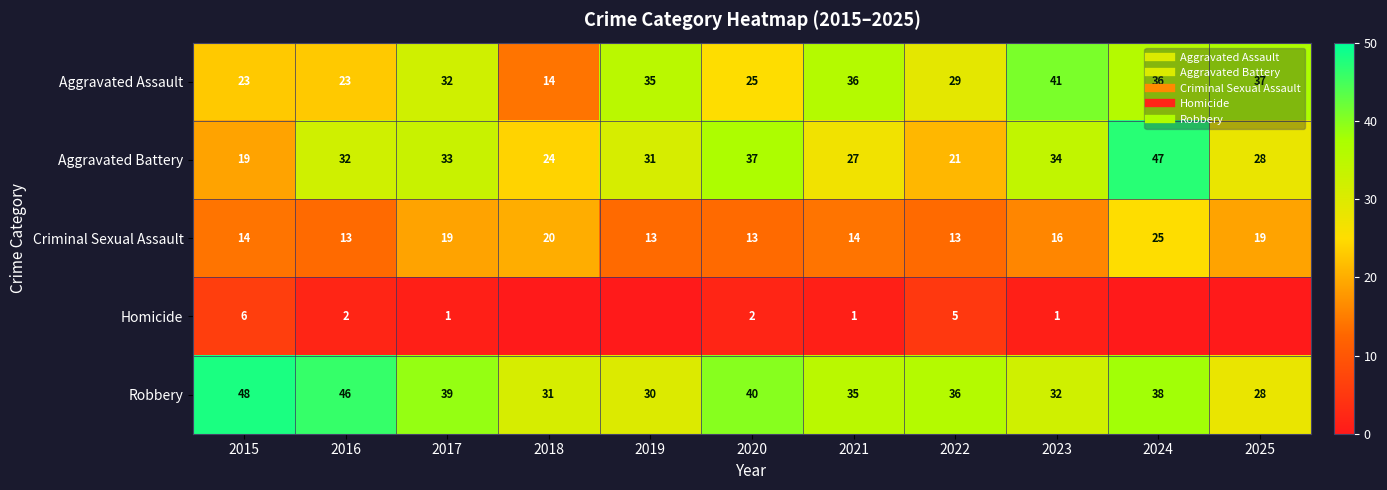

Between 2016 and 2025, which is larger?

2025